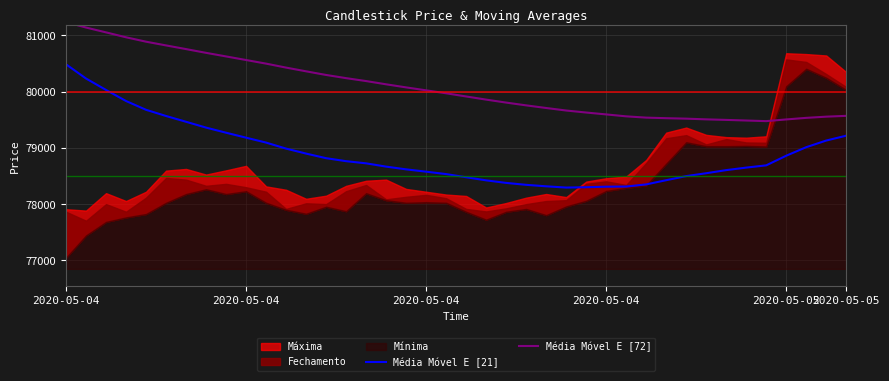

Which series has the largest total across all categories?

Média Móvel E [72]